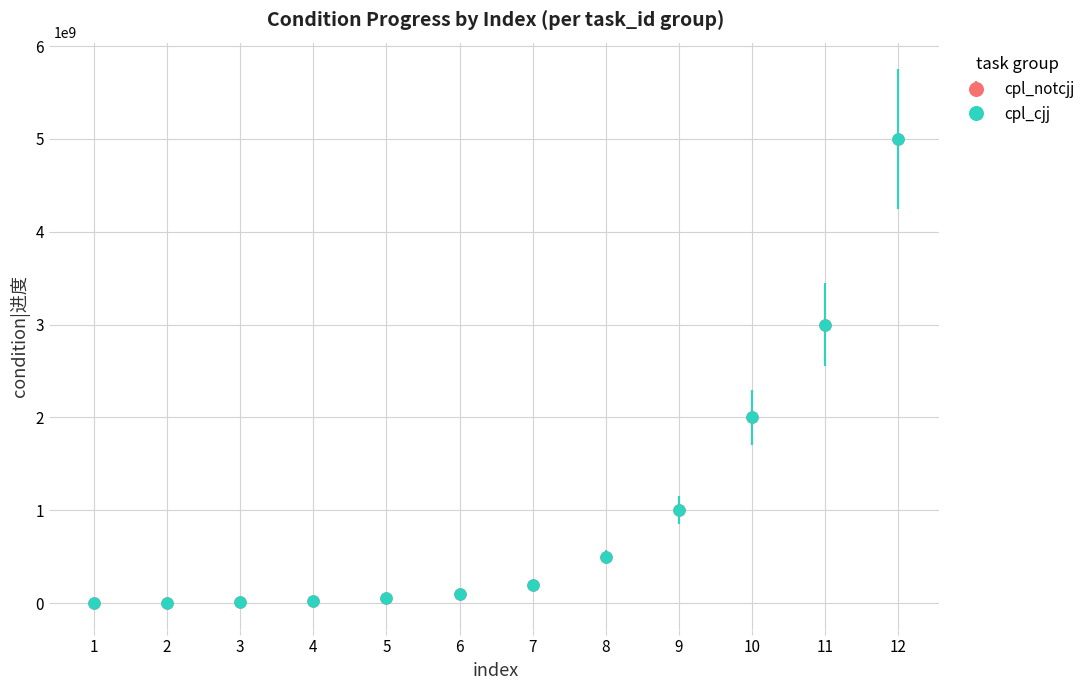

At which category is the sum across all series the highest?

12